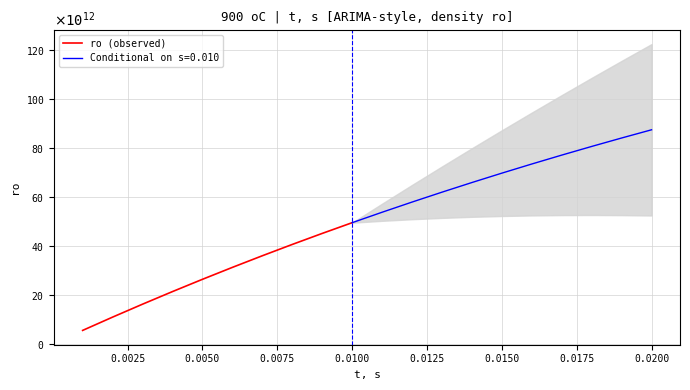

What is the average value?

28319914900000